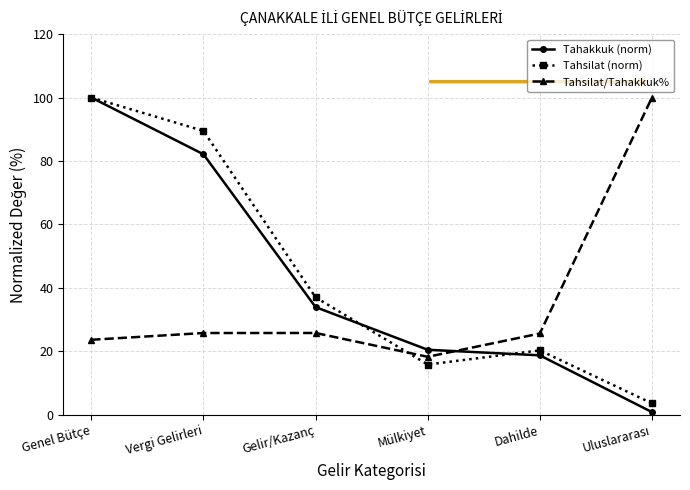

In Tahsilat/Tahakkuk%, how many points are lower than both neighbors (excluding endpoints)?

1